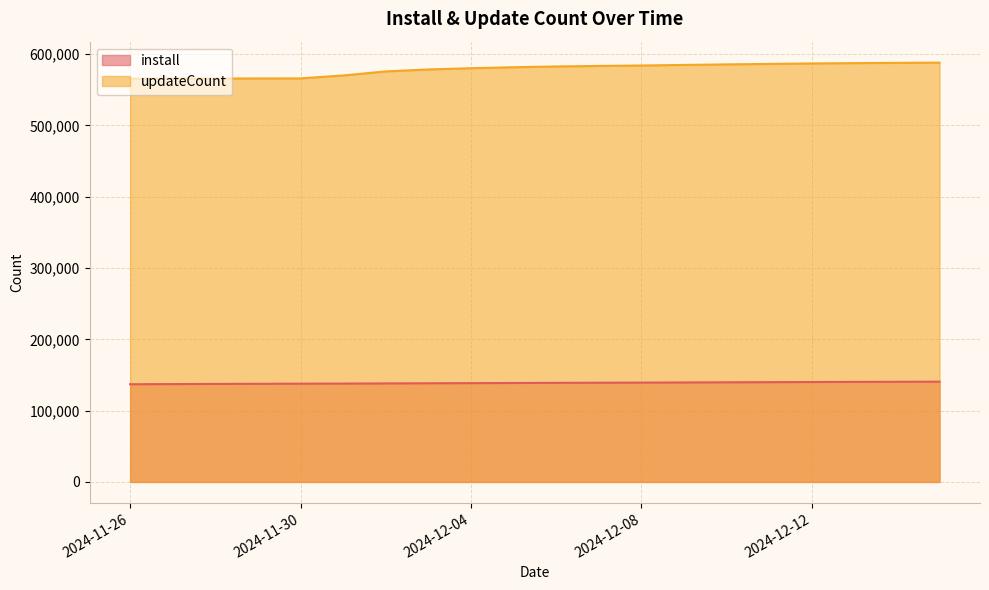

How many lines are shown in the chart?

2